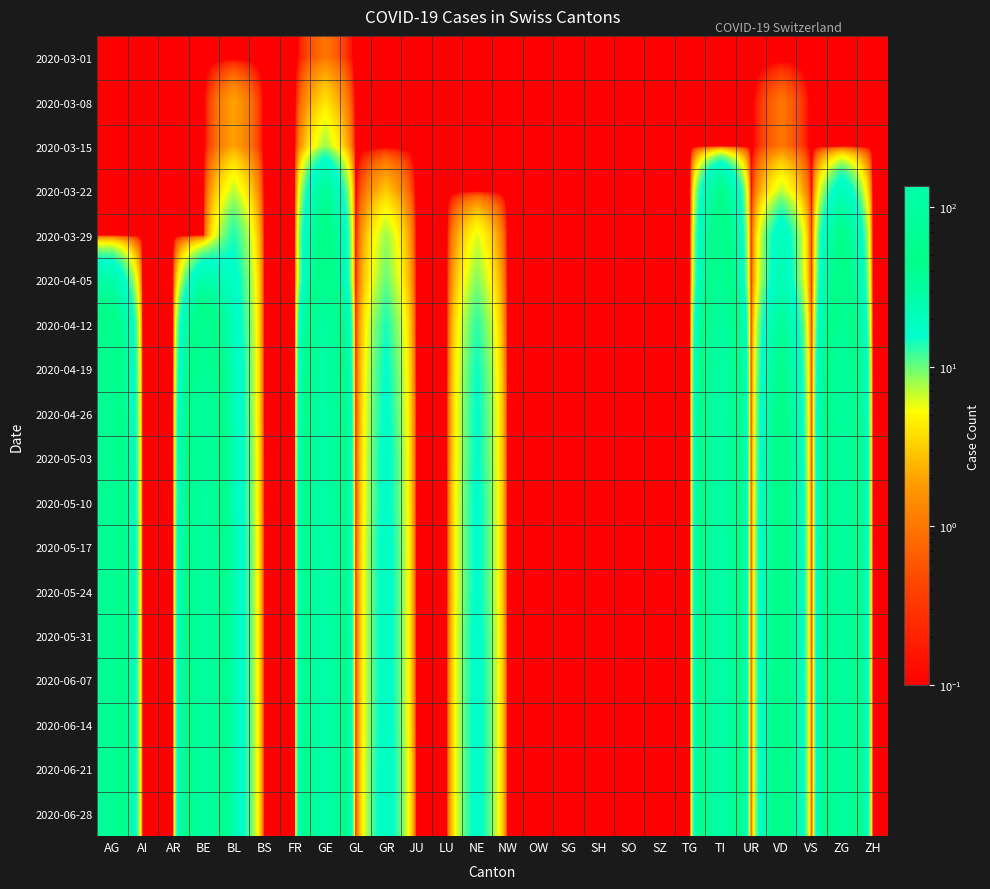

Which label corresponds to the largest value in the chart?

GE